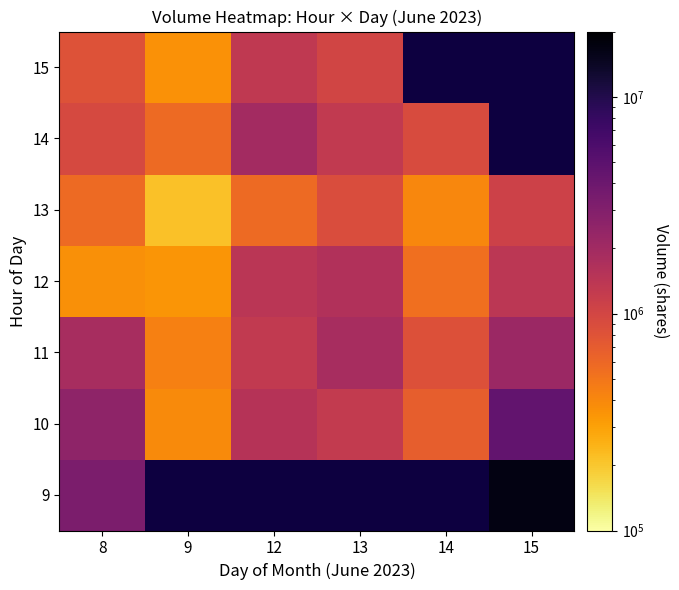

Is it true that 13 equals 597881.6 at 15?

False